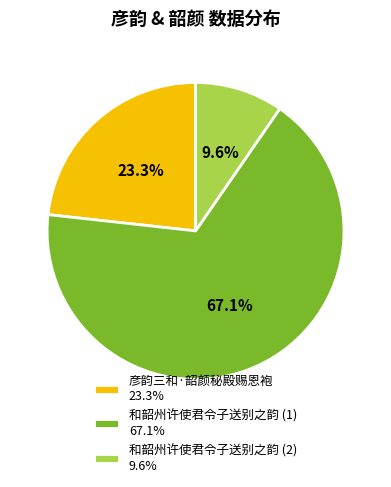

Which slice represents more than half of the pie?

和韶州许使君令子送别之韵 (1) 67.1%